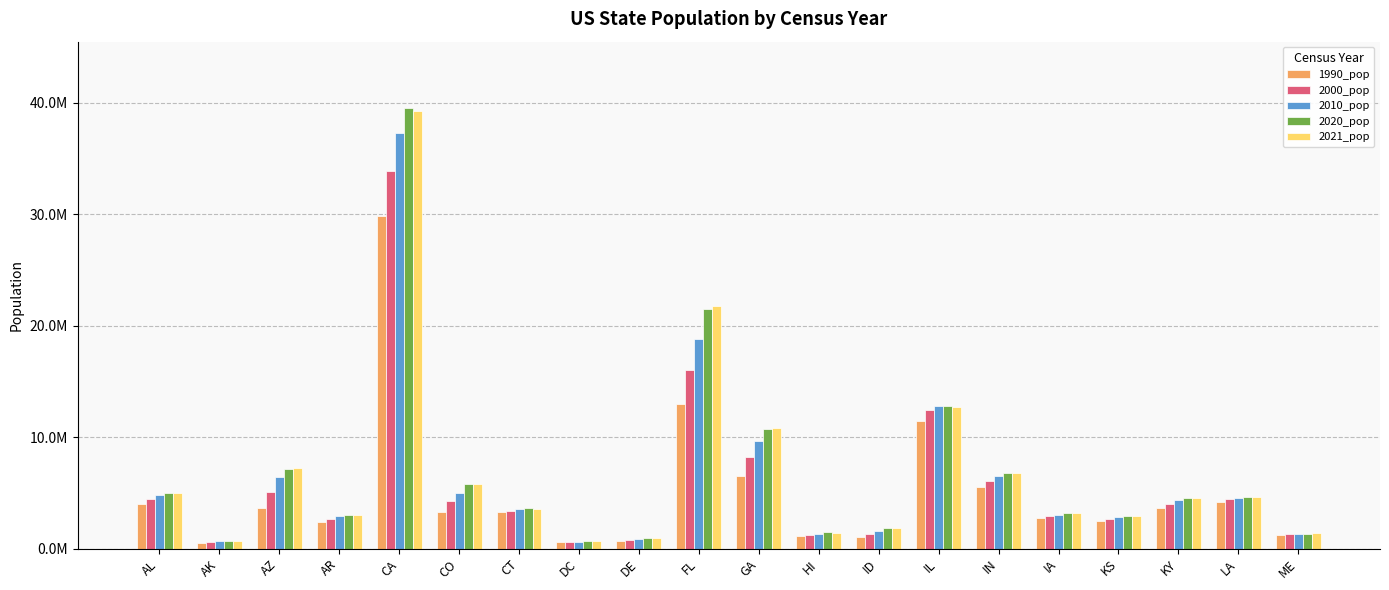

What is the label of the 10th bar from the left?

FL